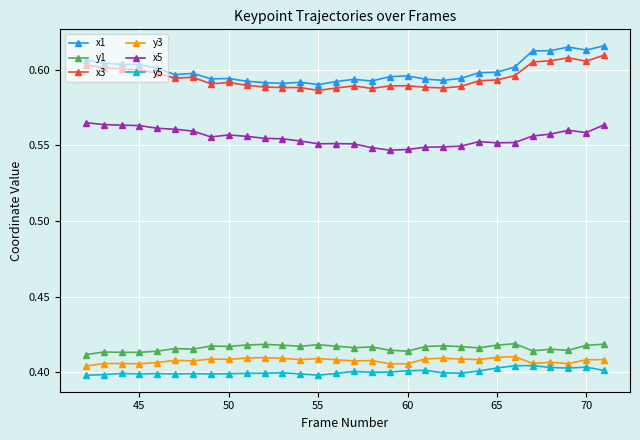

How many y3 values are between 0 and 1?

30